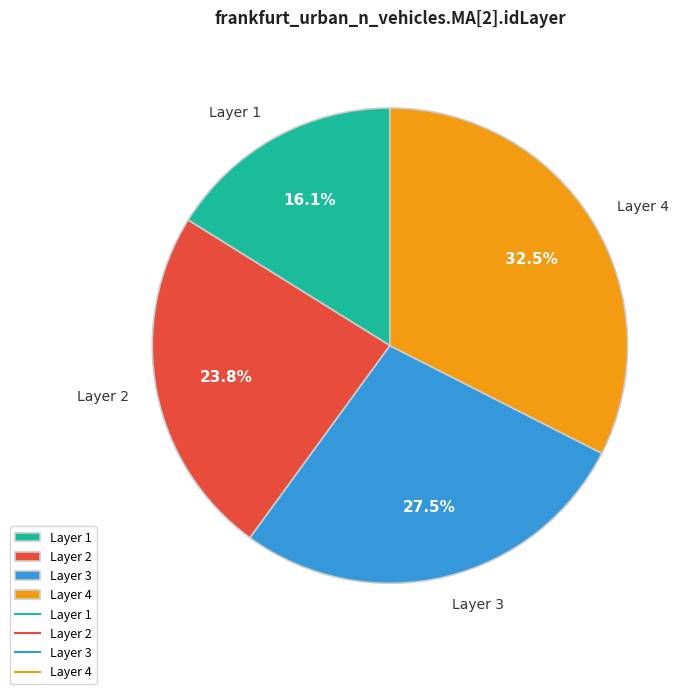

What is the smallest slice in the pie chart?

Layer 1